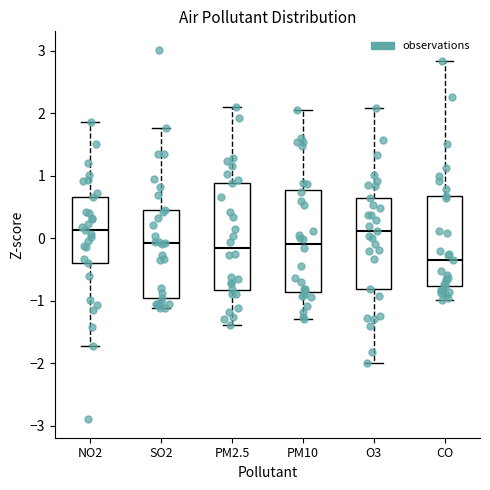

Which box's median line is the lowest?

CO